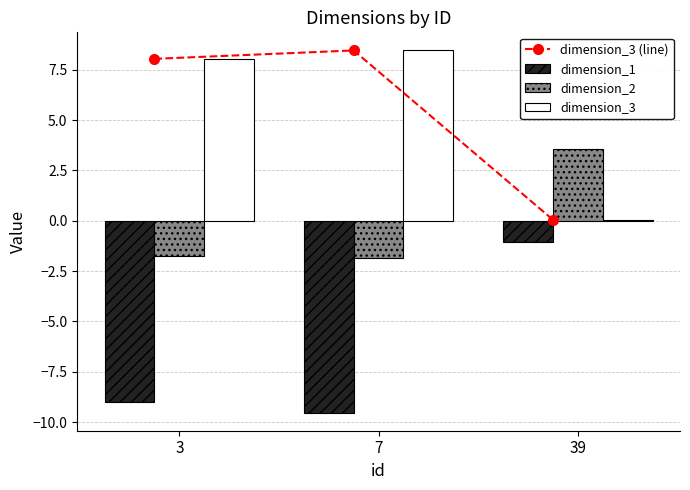

Read the dimension_3 value at 7.

8.5